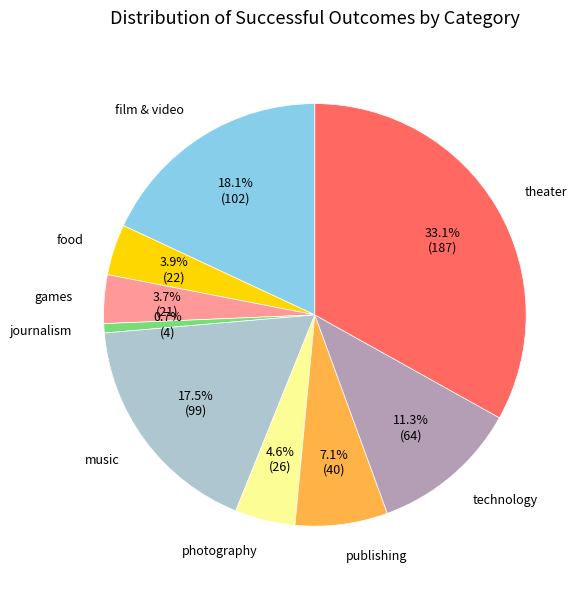

Does any single category account for the majority?

No